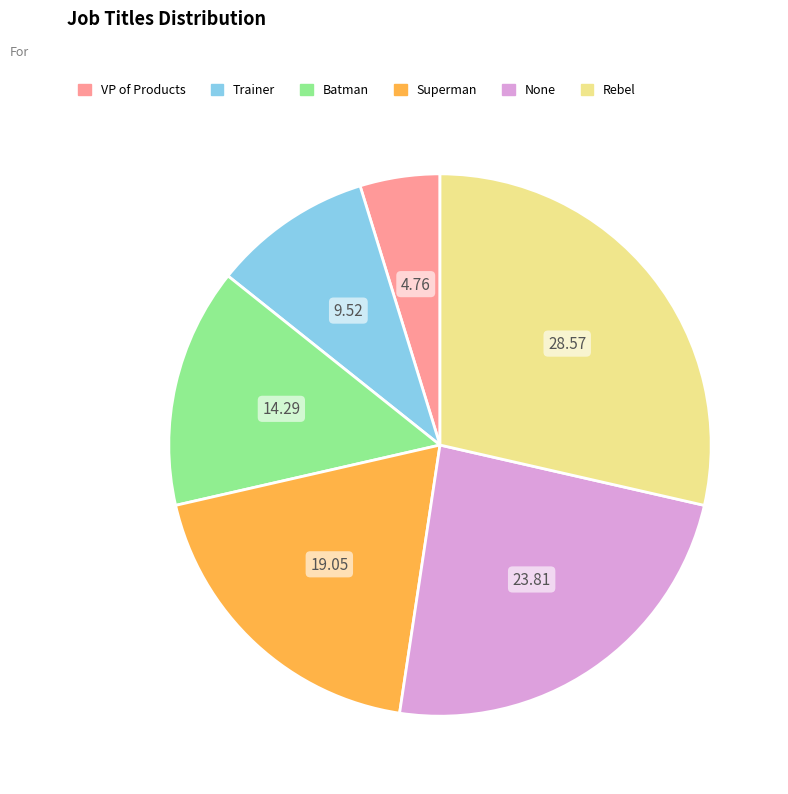

Is the sum of Superman and Rebel greater than half?

No